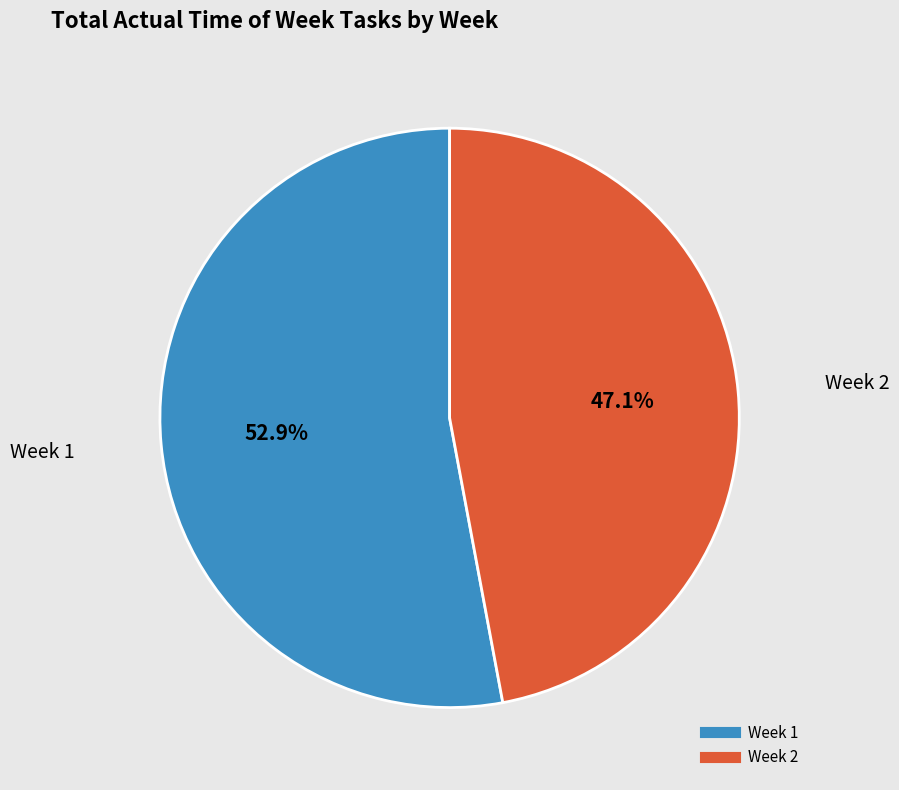

To the nearest percent, what is the combined percentage of Week 2 and Week 1?

100%